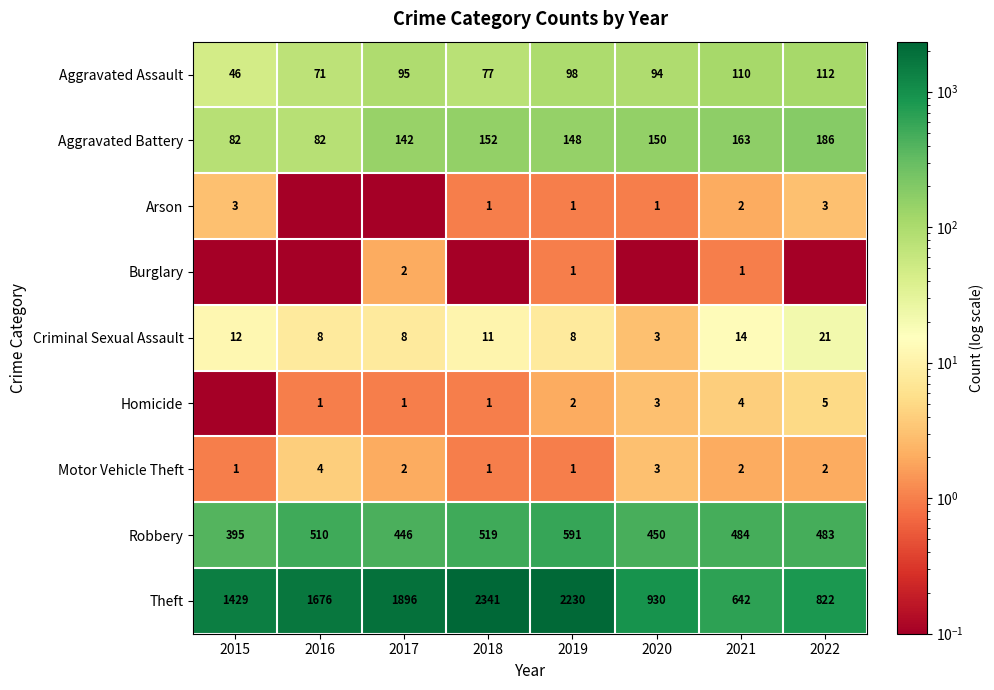

The value of Motor Vehicle Theft at 2019 is 1.0. True or false?

True